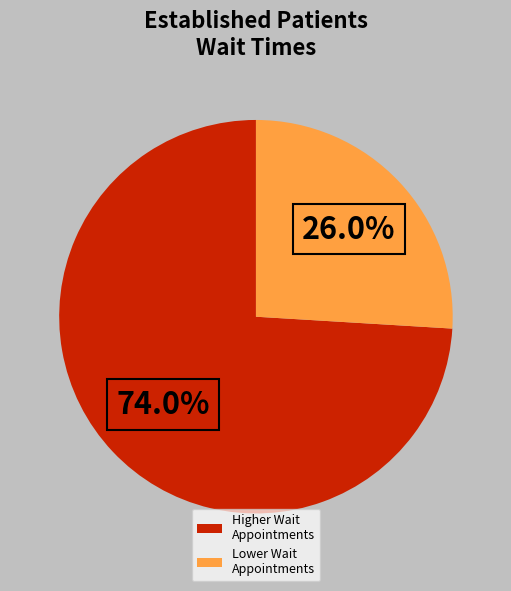

How many segments does this pie chart have?

2